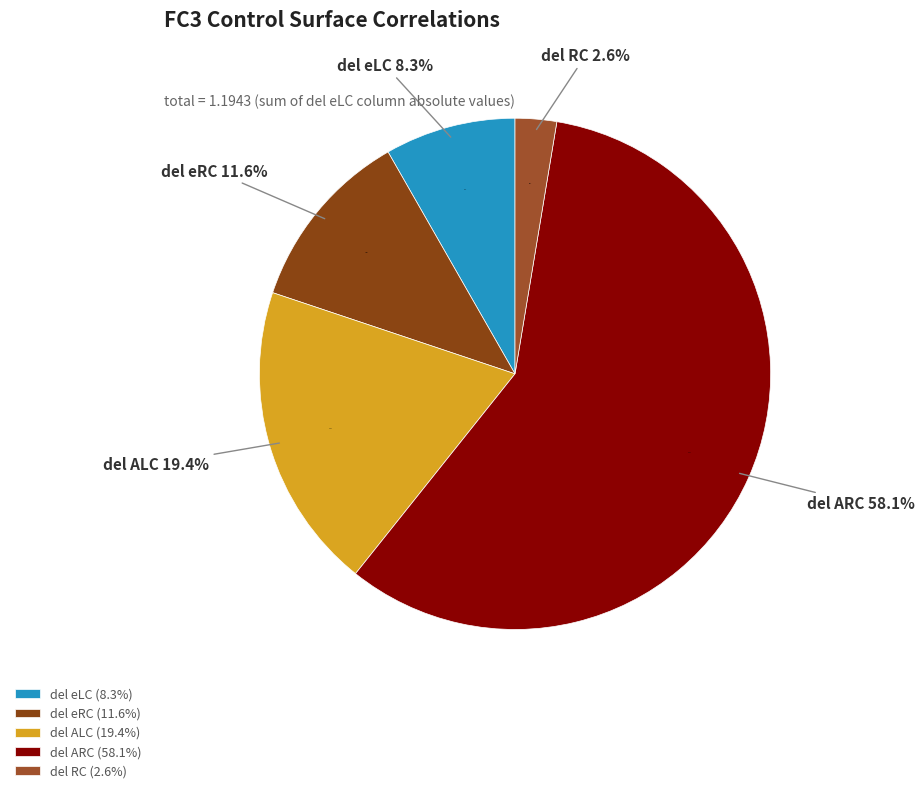

True or false: del ARC accounts for 58% of the total.

True